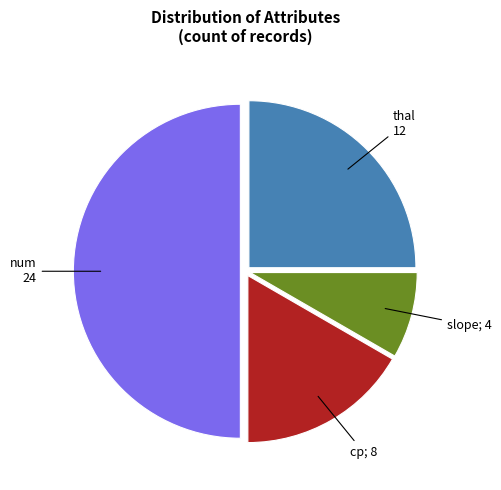

Rank the categories by value from lowest to highest.

slope, cp, thal, num